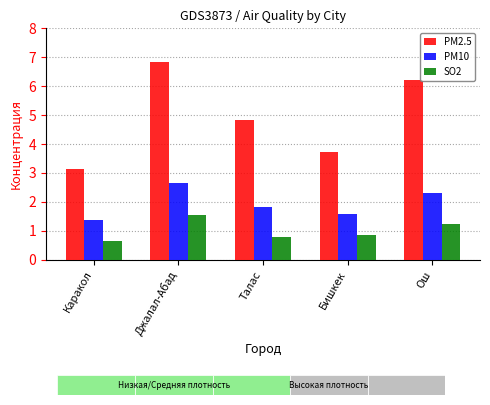

Reading left to right, list all the values displayed in this chart.

PM2.5: Каракол=3.1	Джалал-Абад=6.8	Талас=4.8	Бишкек=3.7	Ош=6.2
PM10: Каракол=1.4	Джалал-Абад=2.7	Талас=1.8	Бишкек=1.6	Ош=2.3
SO2: Каракол=0.7	Джалал-Абад=1.5	Талас=0.8	Бишкек=0.9	Ош=1.2